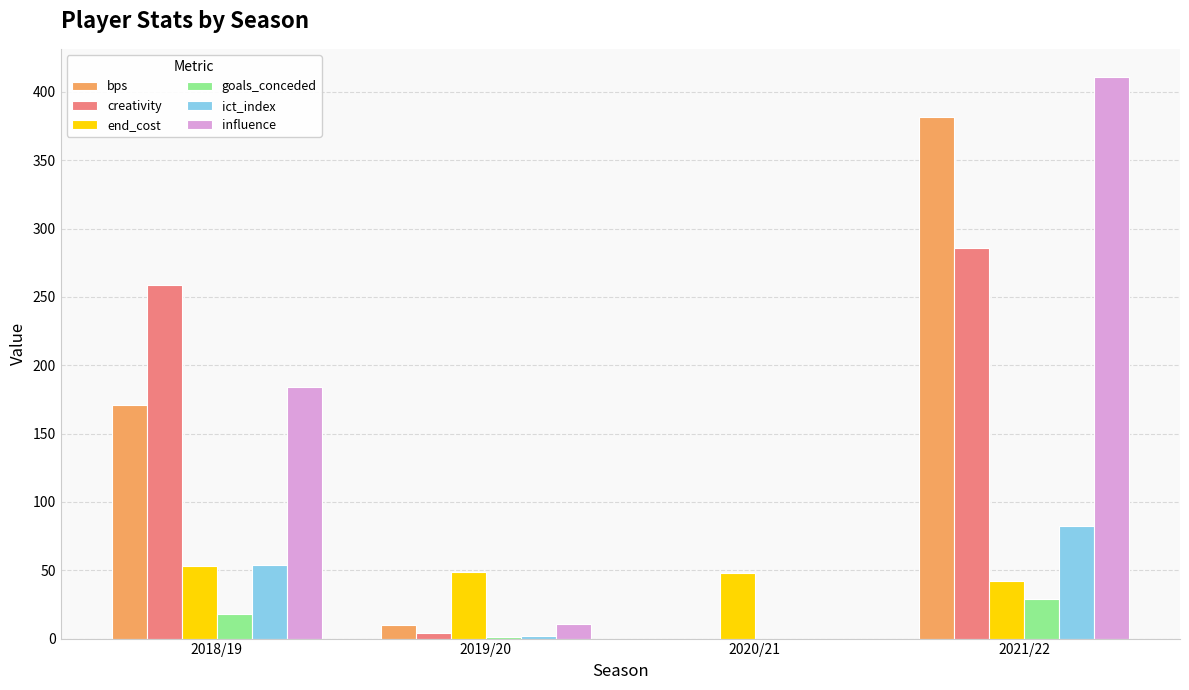

At which category is the sum across all series the highest?

2021/22